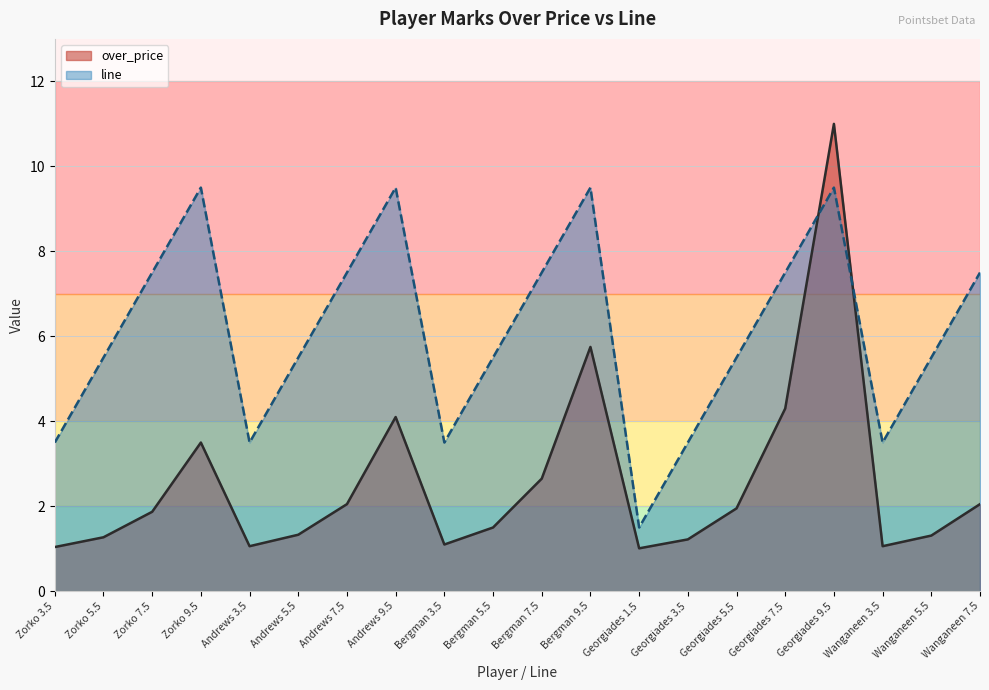

Which category has the highest value across all series?

Georgiades 9.5